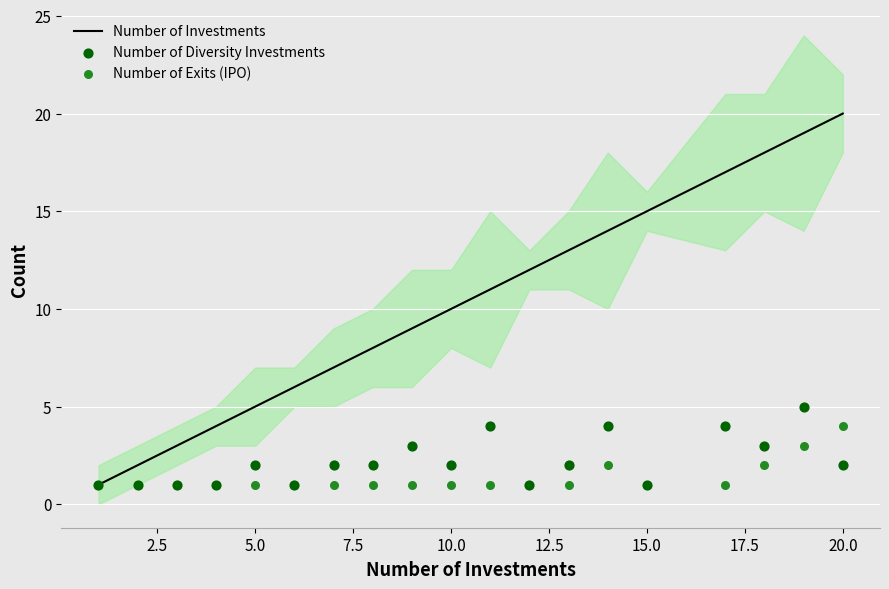

Which series reaches the maximum Y coordinate?

Number of Investments